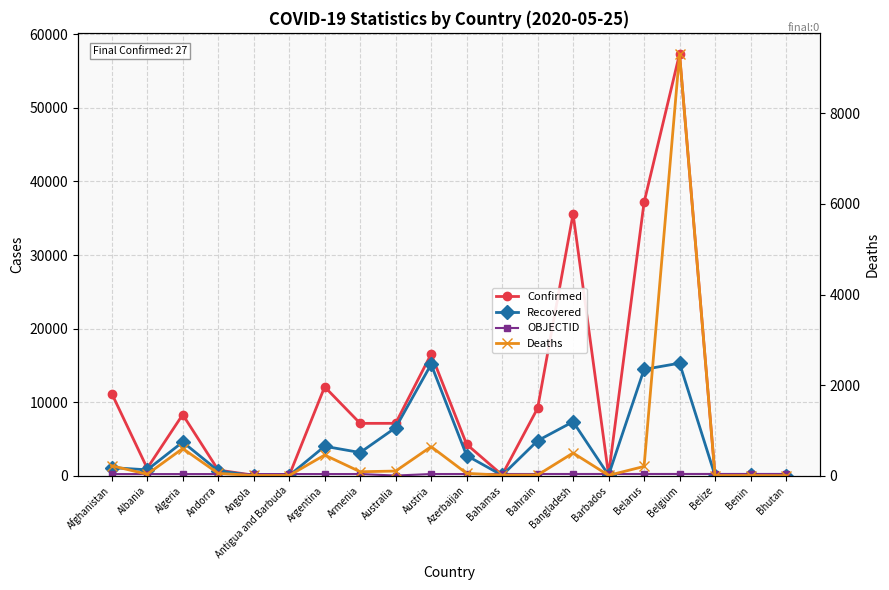

Which has a higher value, Belarus or Austria?

Belarus